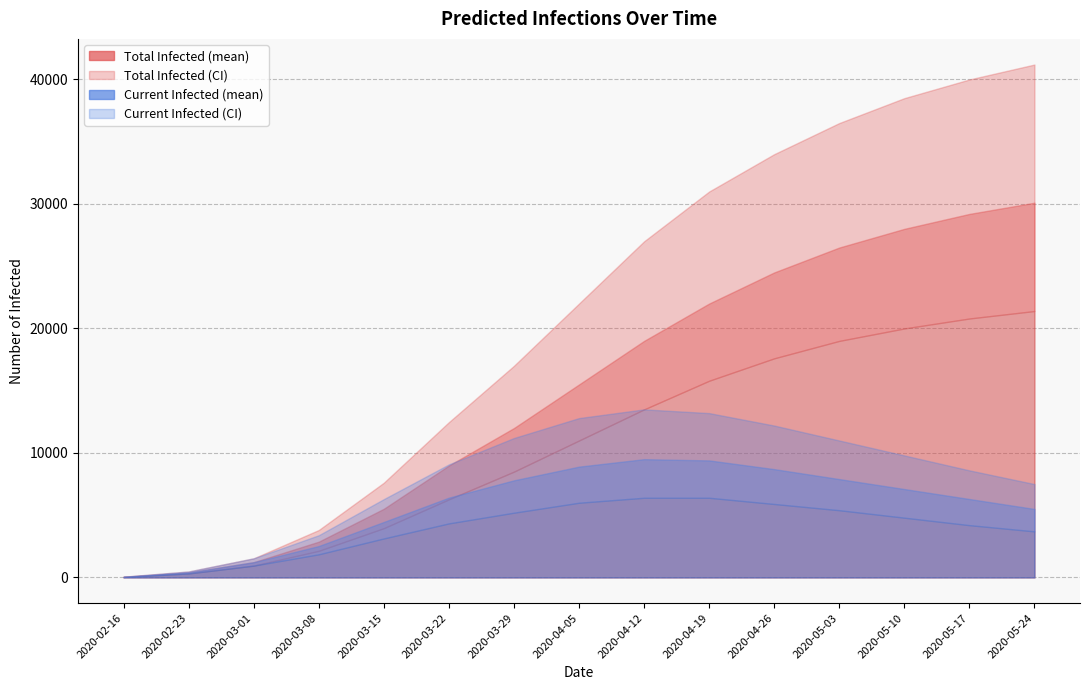

At which label does predicted_current_infected_lower reach its minimum?

2020-02-16